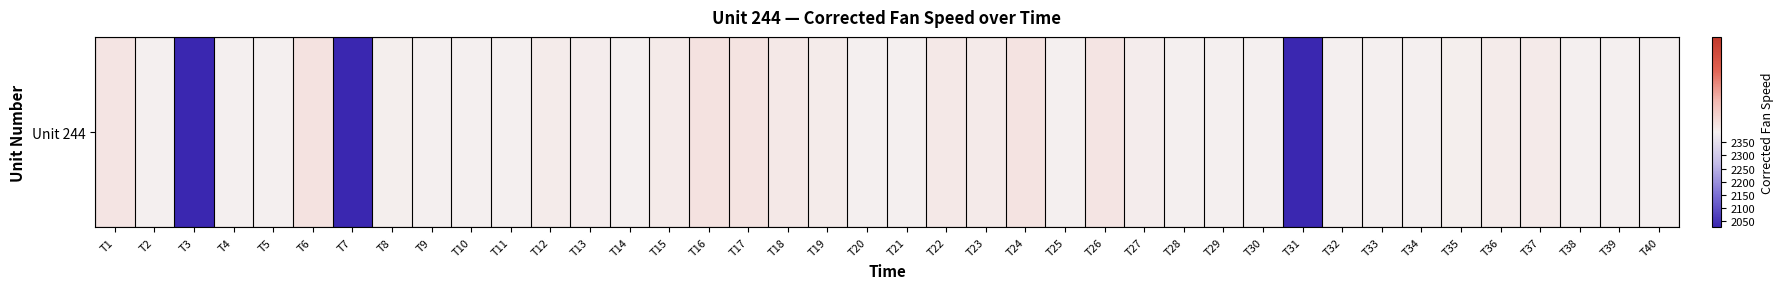

Rank the categories by value from lowest to highest.

T7, T3, T31, T34, T32, T5, T29, T9, T21, T11, T14, T33, T39, T40, T2, T20, T38, T4, T10, T25, T28, T30, T8, T35, T13, T27, T12, T19, T36, T15, T23, T37, T18, T22, T1, T26, T17, T24, T6, T16